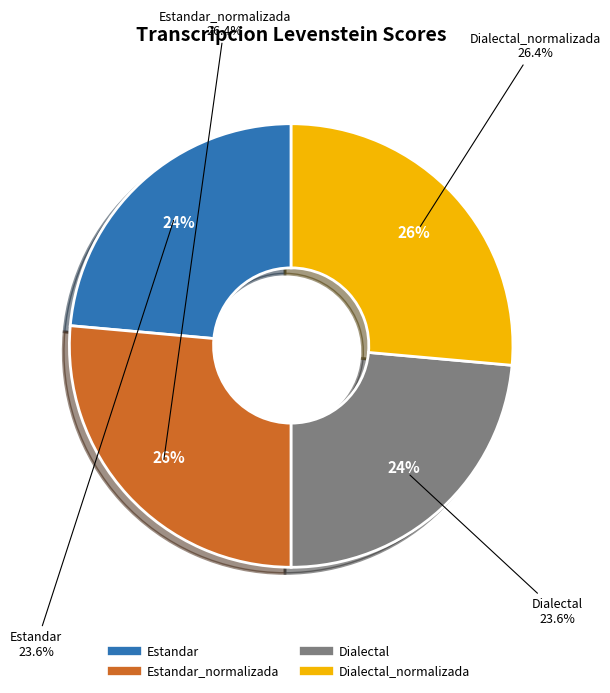

Is it true that Estandar is 34% of the pie?

False